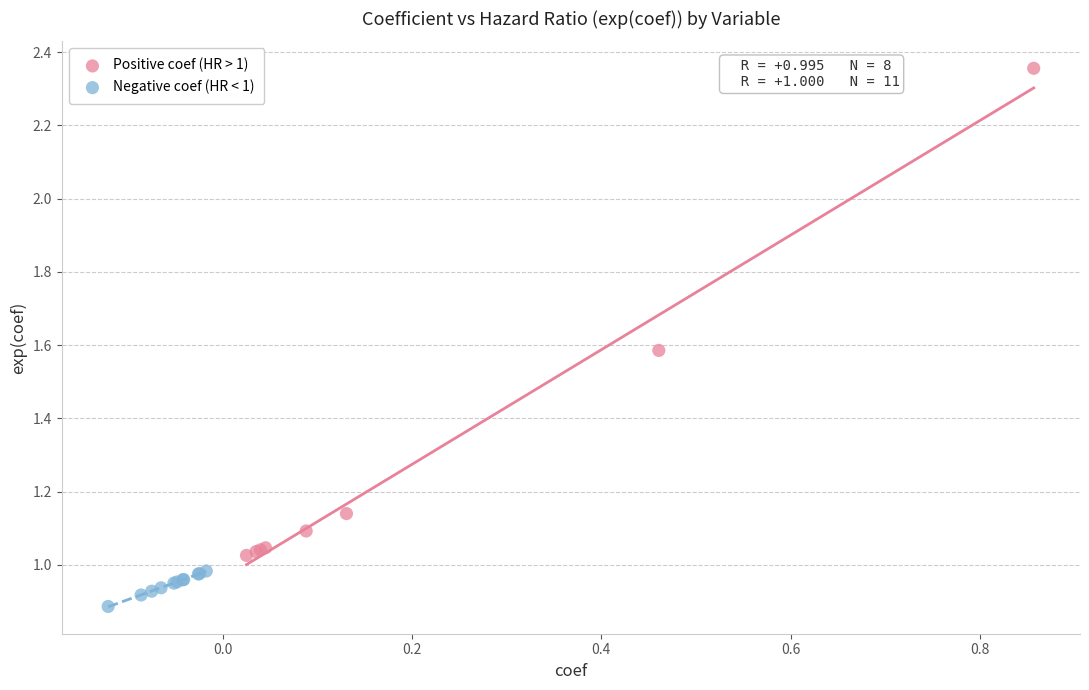

Which series contains the highest Y value?

Positive coef (HR > 1)